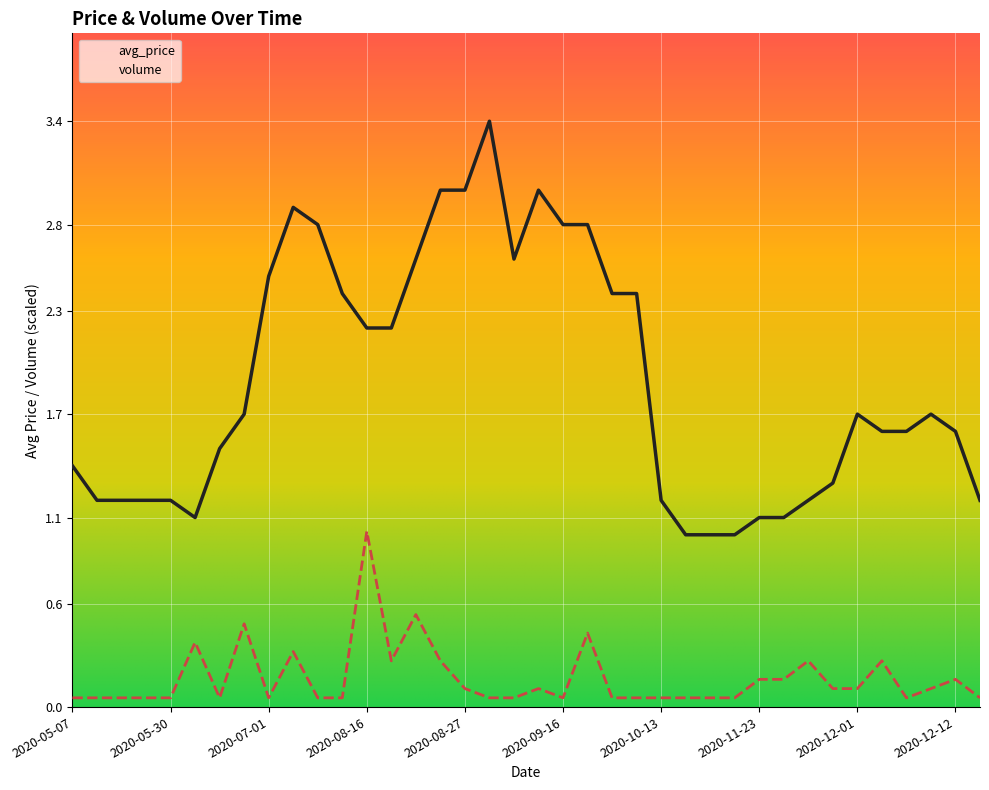

Does the chart display data point markers on the line(s)?

No